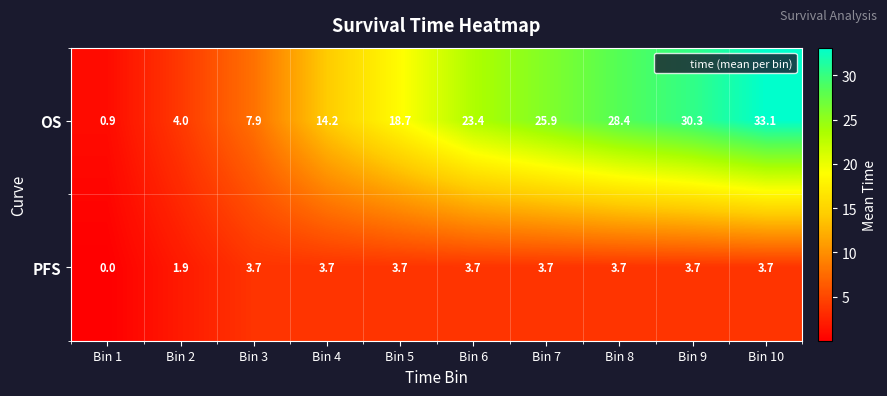

Reading left to right, transcribe all the data shown in this chart.

OS: Bin 1=0.9	Bin 2=4.0	Bin 3=7.9	Bin 4=14.2	Bin 5=18.7	Bin 6=23.4	Bin 7=25.9	Bin 8=28.4	Bin 9=30.3	Bin 10=33.1
PFS: Bin 1=0.0	Bin 2=1.9	Bin 3=3.7	Bin 4=3.7	Bin 5=3.7	Bin 6=3.7	Bin 7=3.7	Bin 8=3.7	Bin 9=3.7	Bin 10=3.7